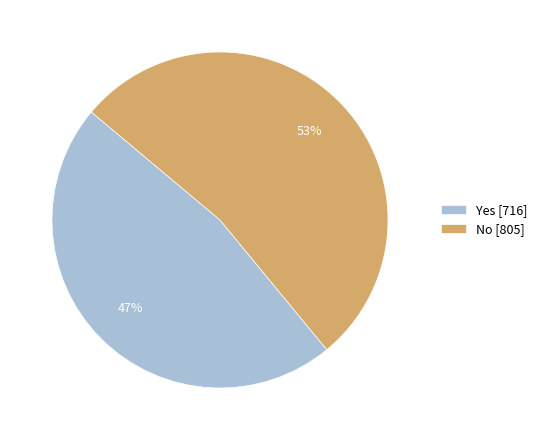

What is the smallest slice in the pie chart?

Yes [716]